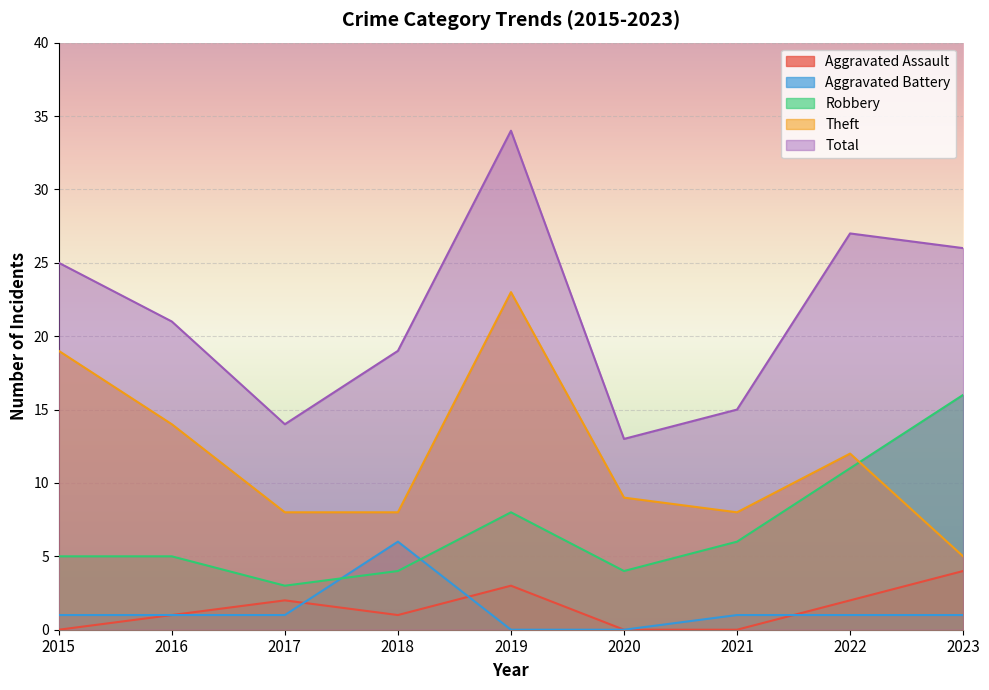

What is the total value across all series at 2016?

42